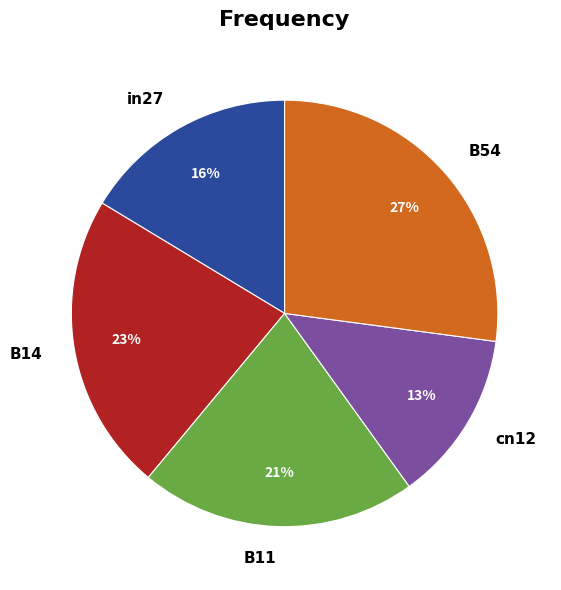

How many slices are in this pie chart?

5